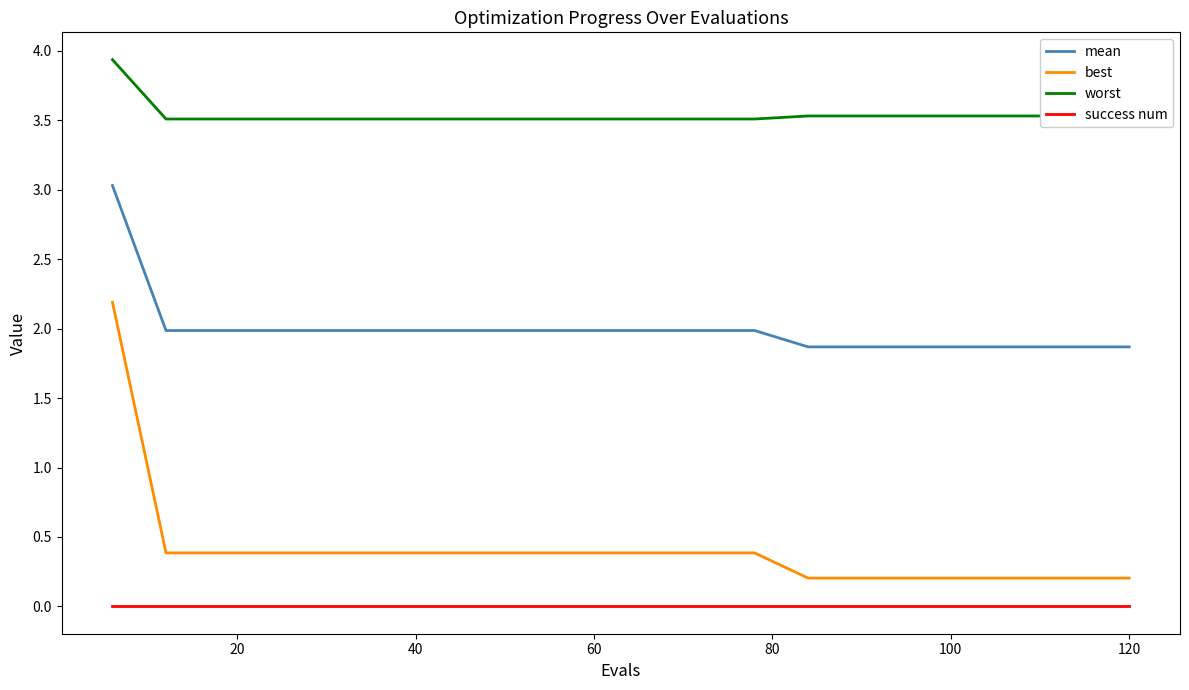

What is the highest value of the mean series?

3.0